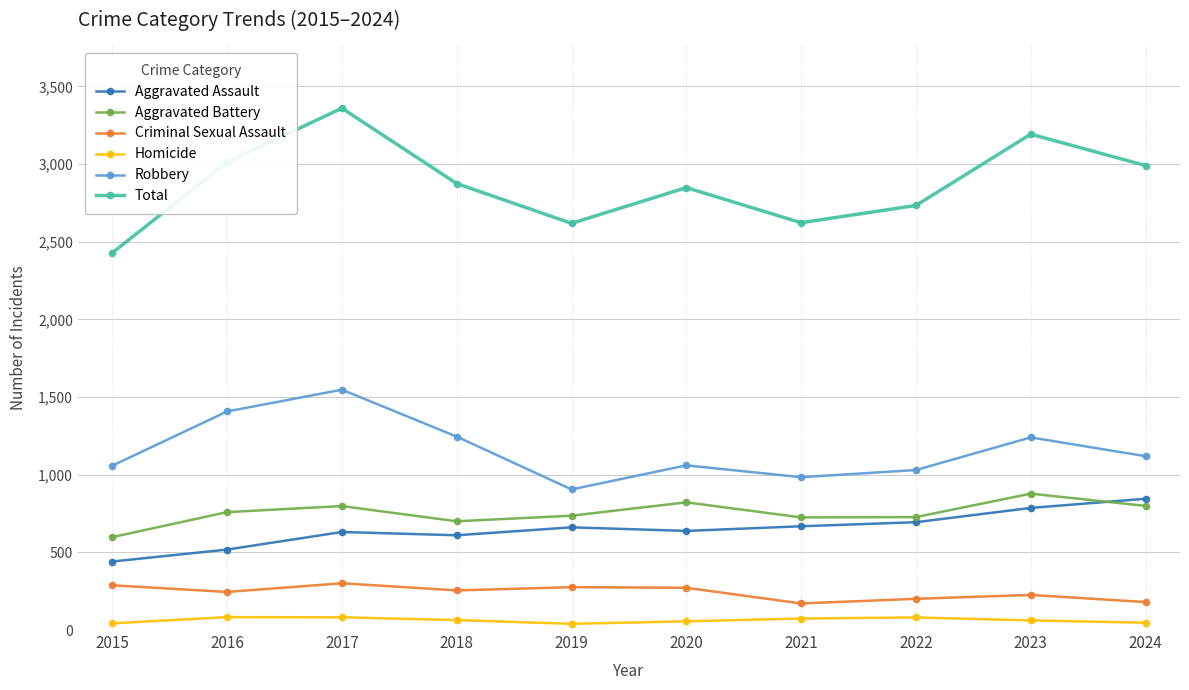

The Criminal Sexual Assault series shows 288 at 2015. True or false?

True